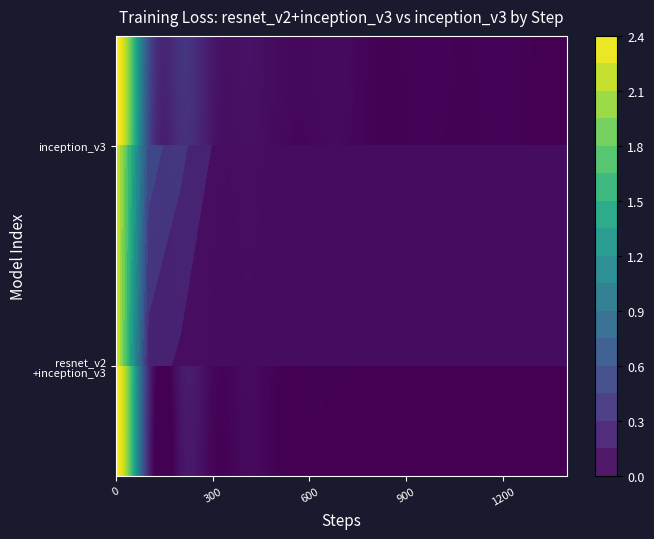

Is the value of inception_v3 at 3 greater than the value of resnet_v2+inception_v3 at 6?

Yes